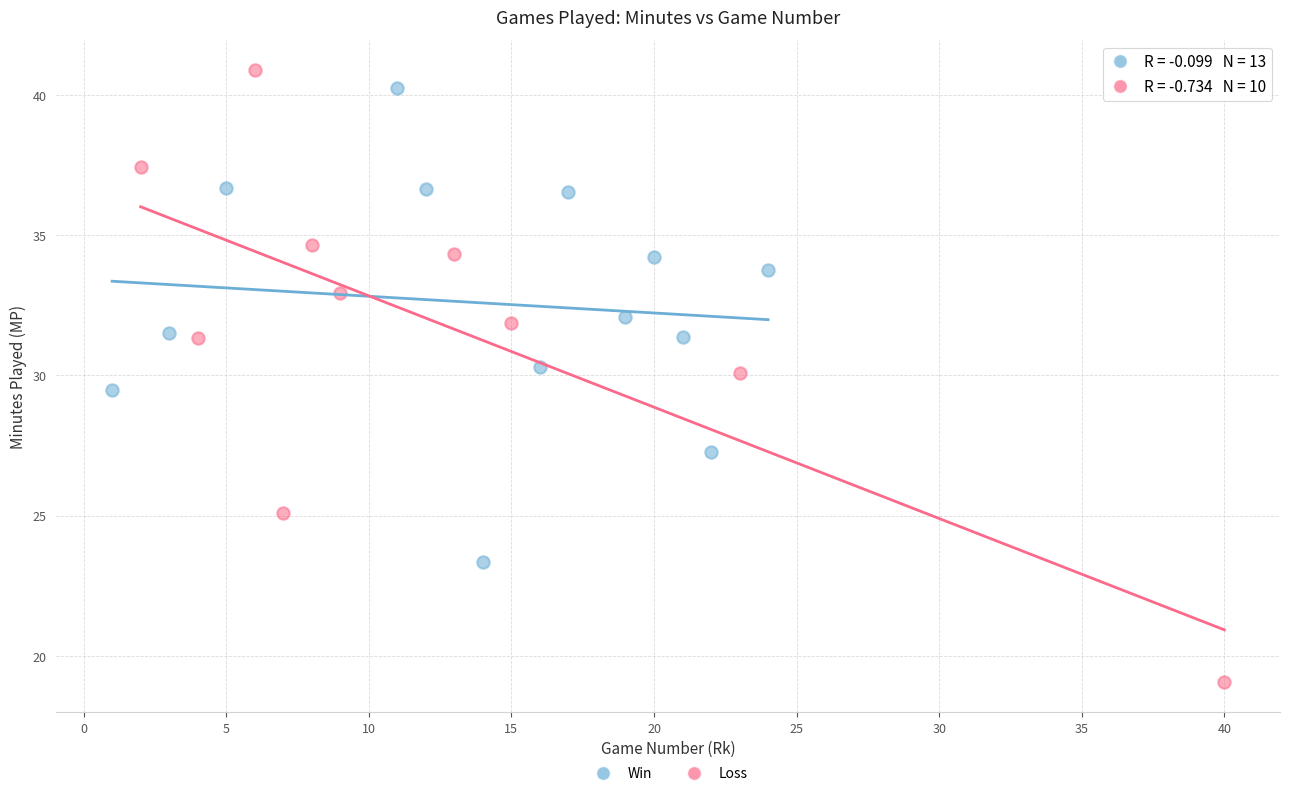

What are all the series names shown in the legend?

Win, Loss